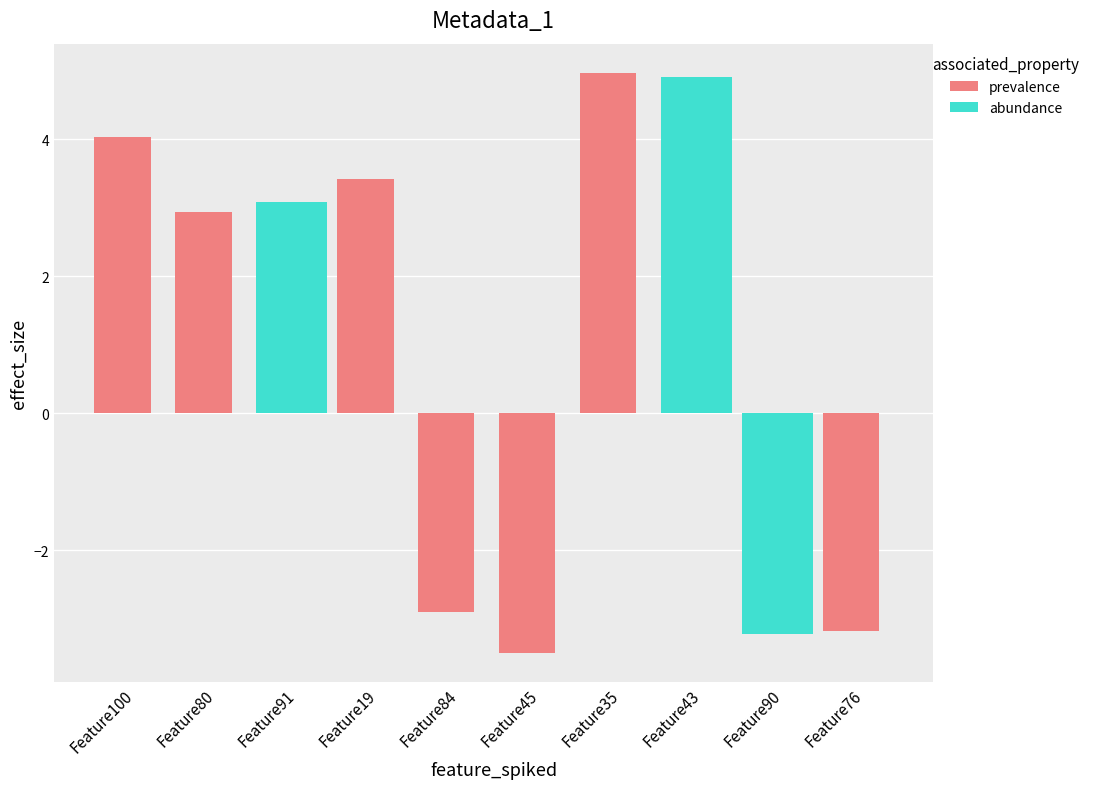

Where is abundance nearest to the value 0?

Feature100